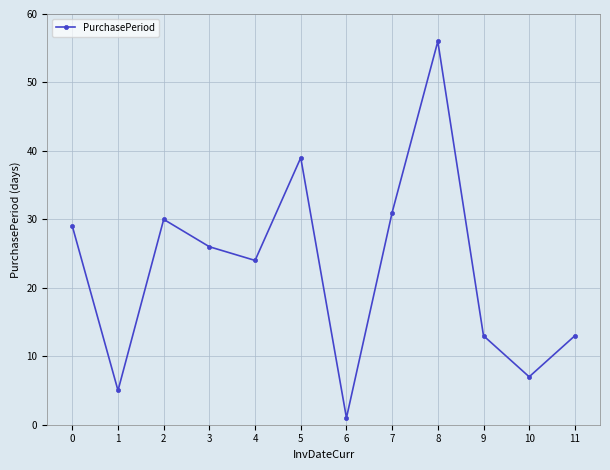

What is the sum of the values at 7 and 11?

44